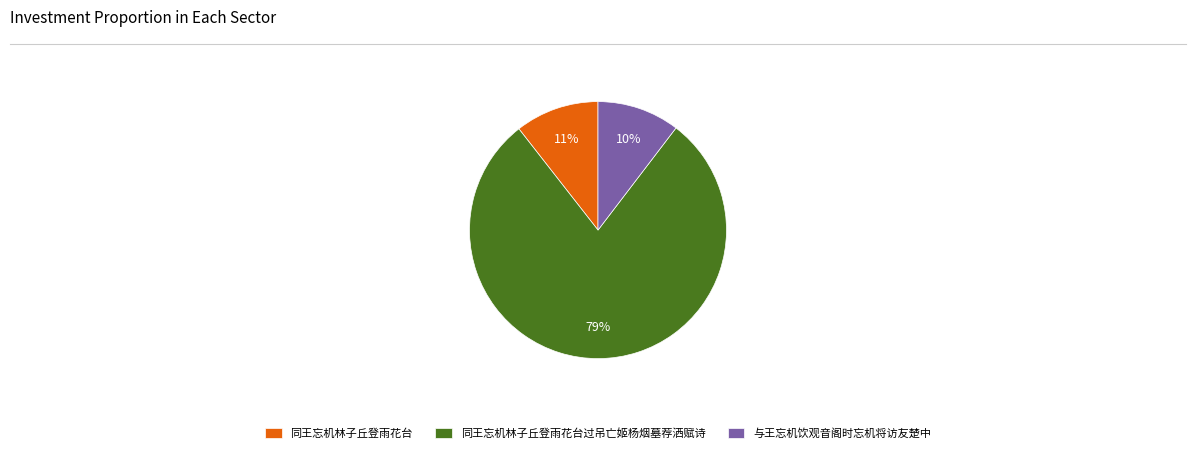

To the nearest percent, what portion does 与王忘机饮观音阁时忘机将访友楚中 represent?

10%